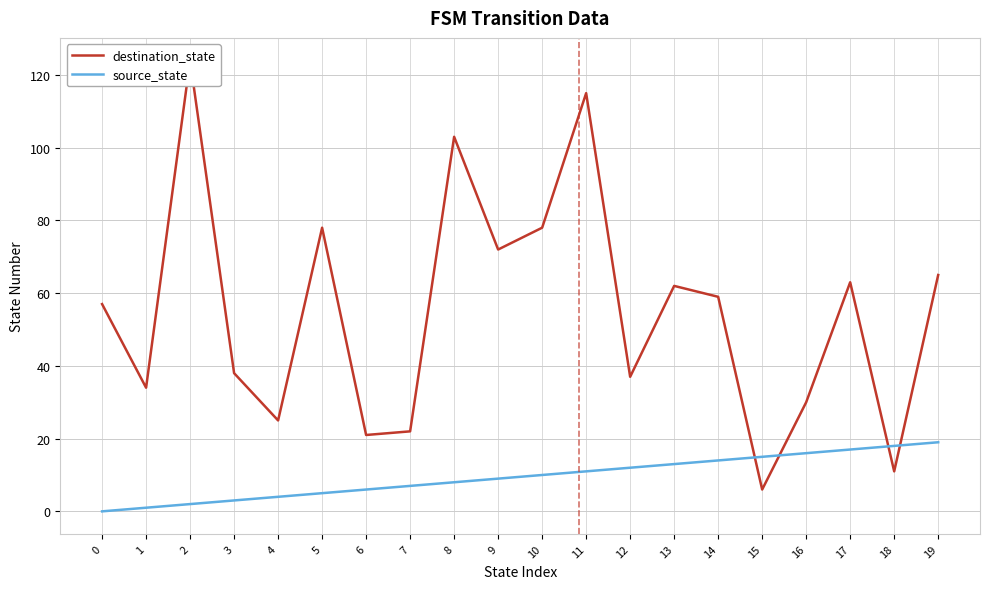

At which category is the sum across all series the highest?

2